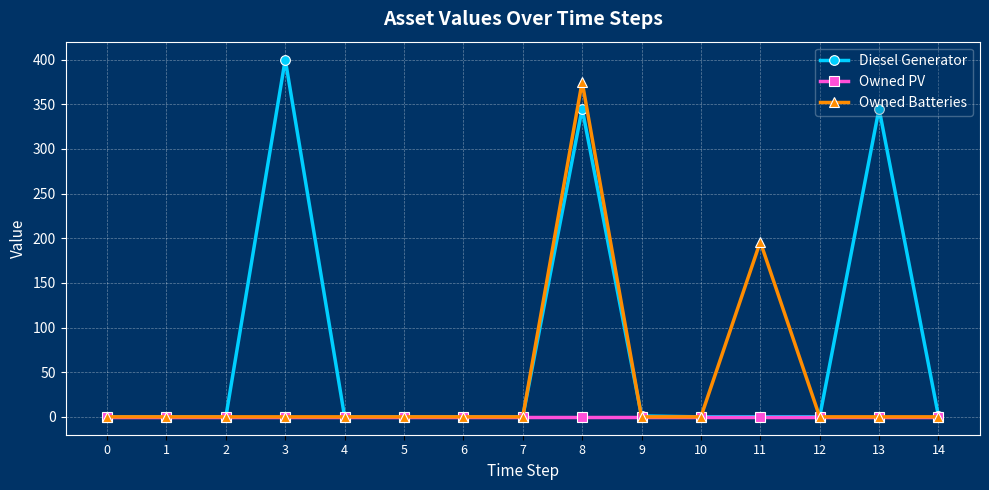

Rank the series by their maximum value, from highest to lowest.

Diesel Generator, Owned Batteries, Owned PV